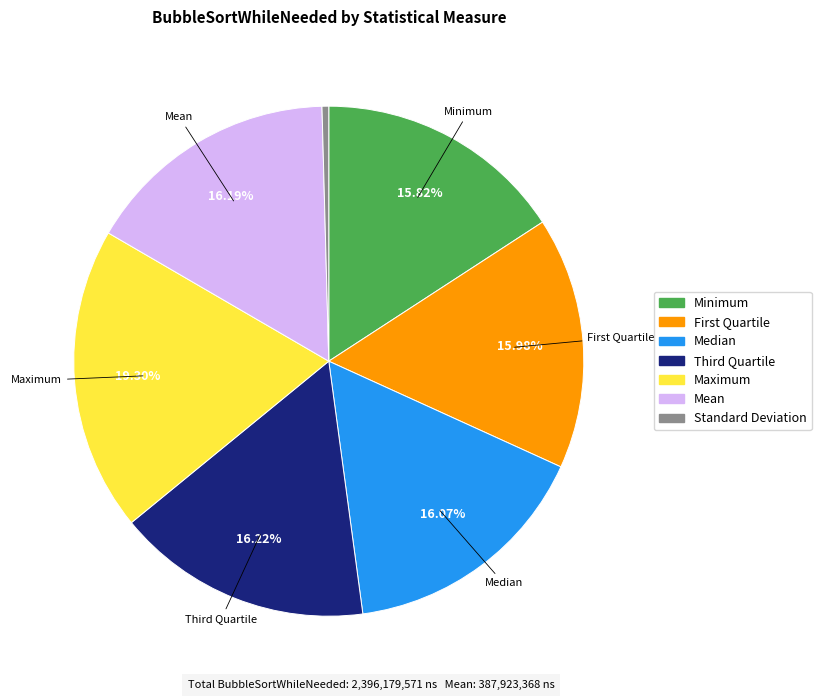

Combined, do Minimum and Mean account for over 50%?

No